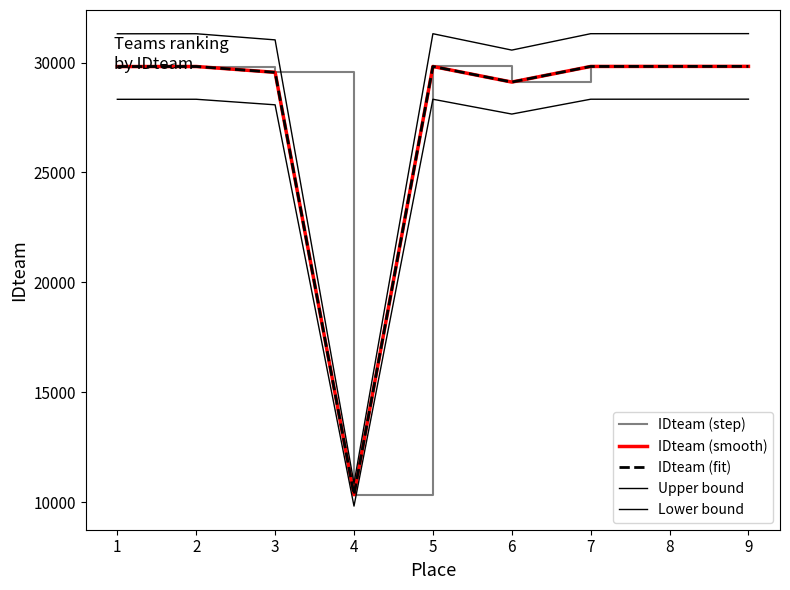

True or false: IDteam (fit) and IDteam (step) intersect in this chart.

False